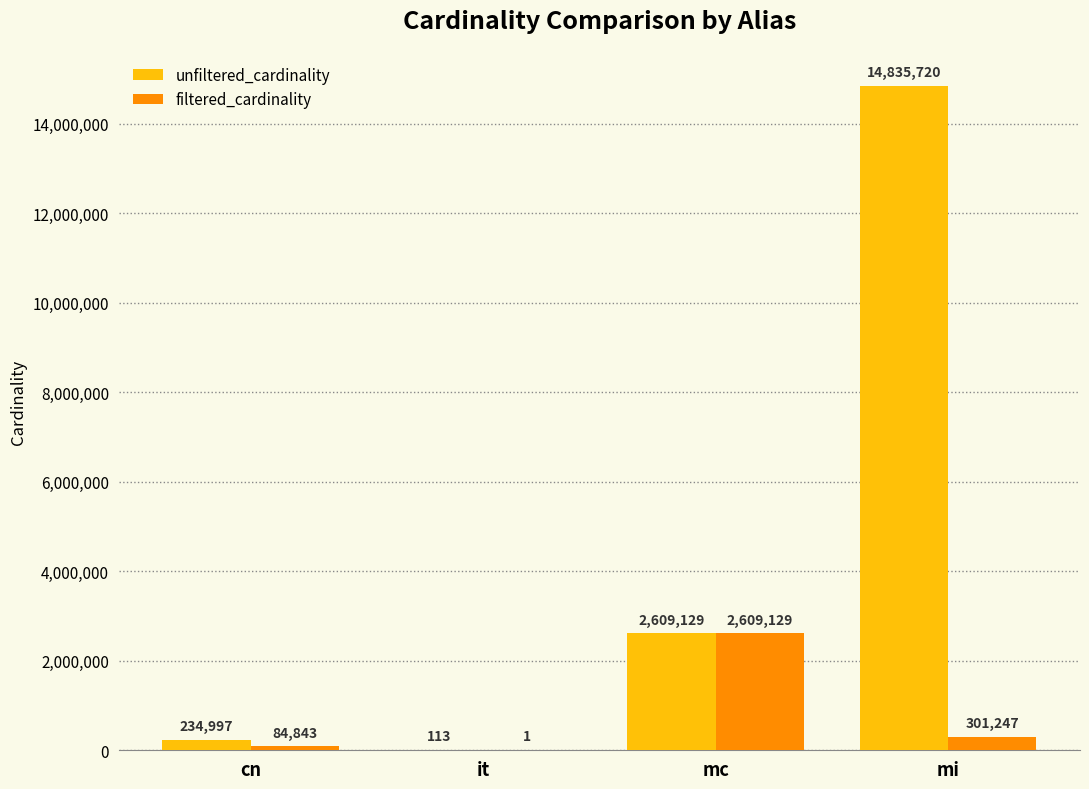

Which series changed the most between it and mi?

unfiltered_cardinality